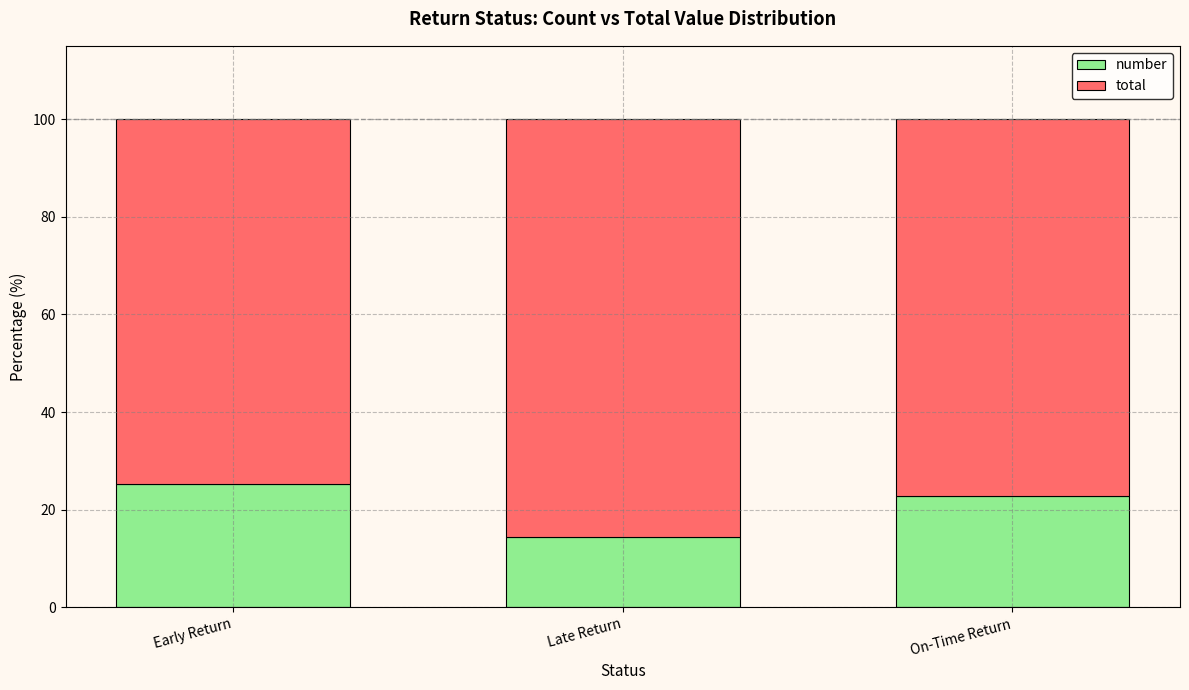

What is the approximate value of number at On-Time Return?

22.9